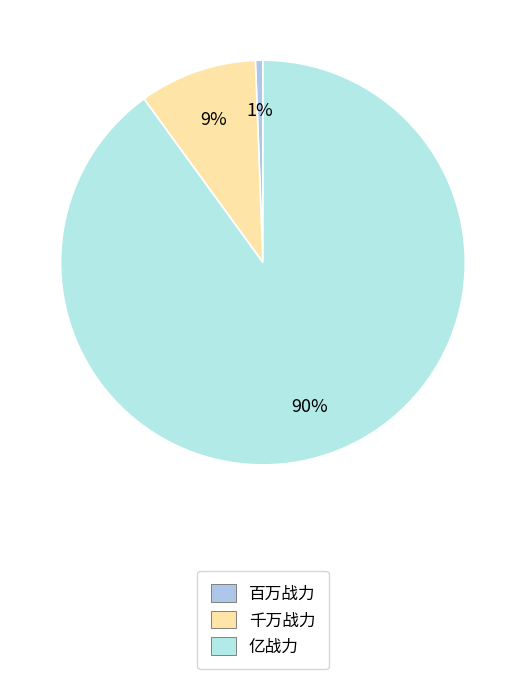

Which slice is the smallest?

百万战力